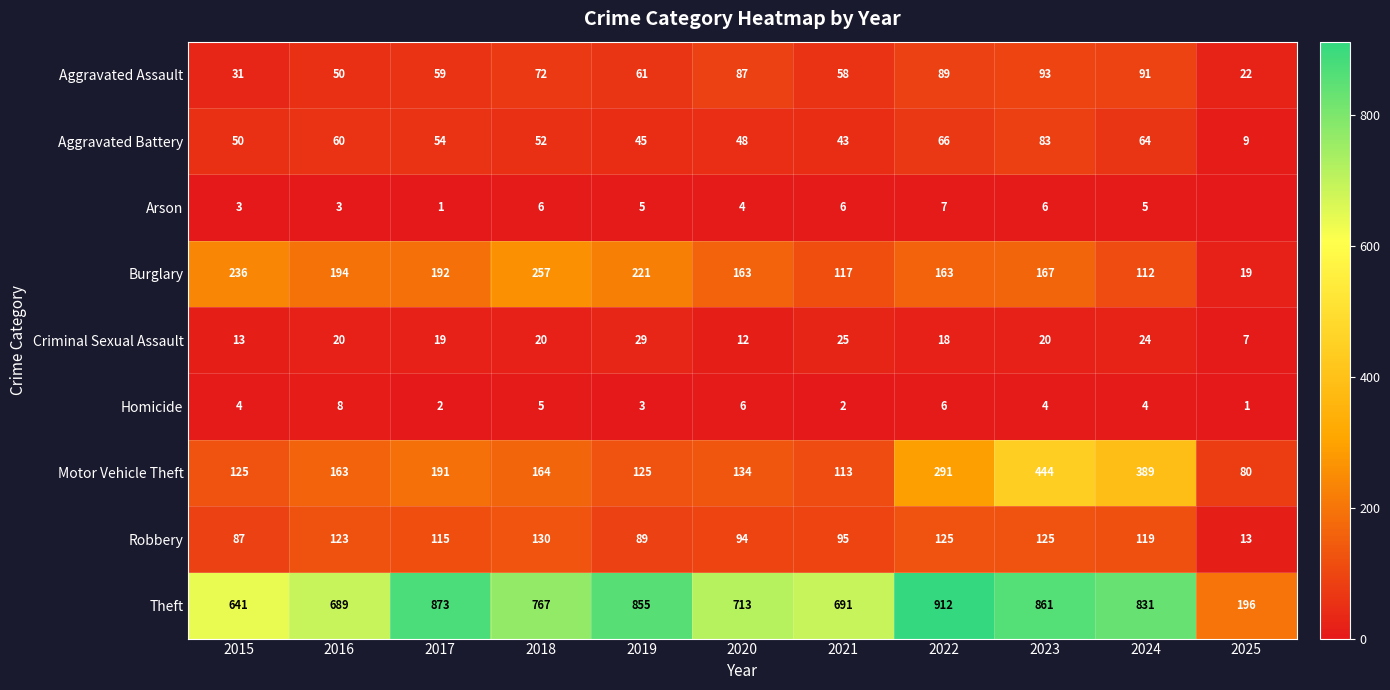

What is the difference between the Aggravated Battery values at 2015 and 2016?

10